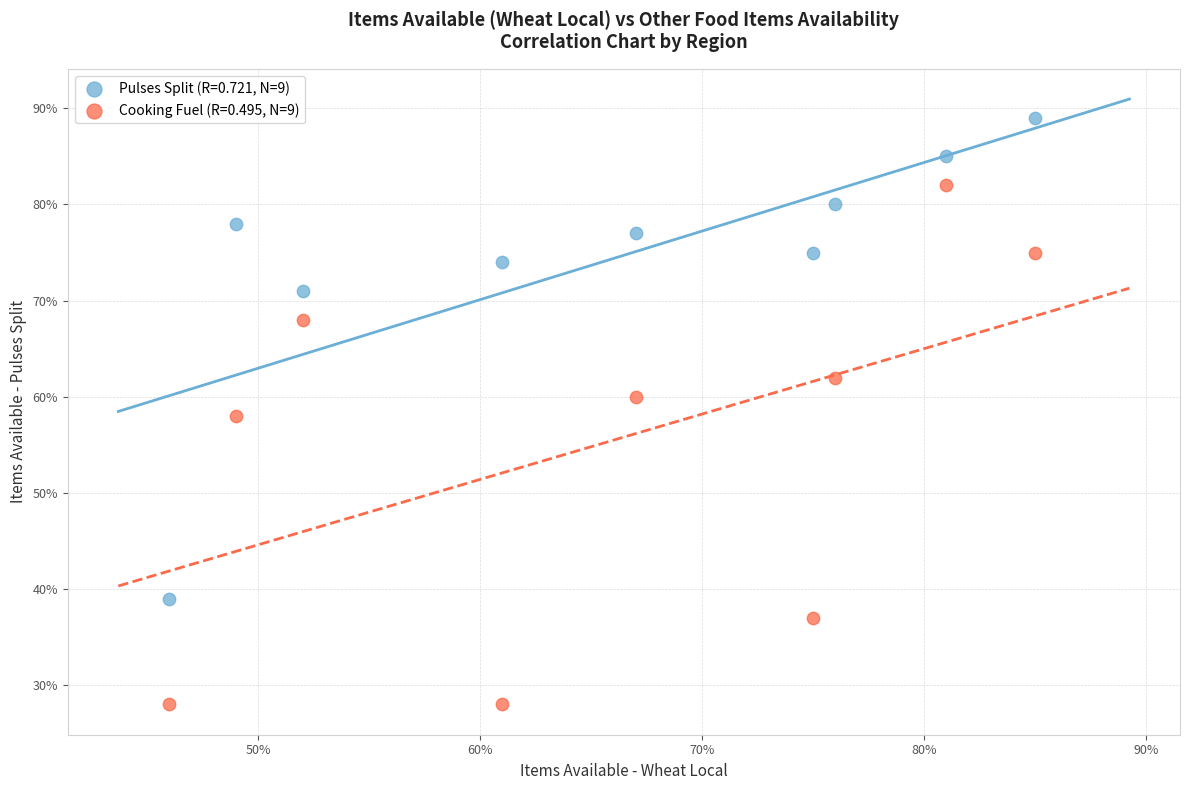

What are all the series names shown in the legend?

Pulses Split (R=0.721, N=9), Cooking Fuel (R=0.495, N=9)